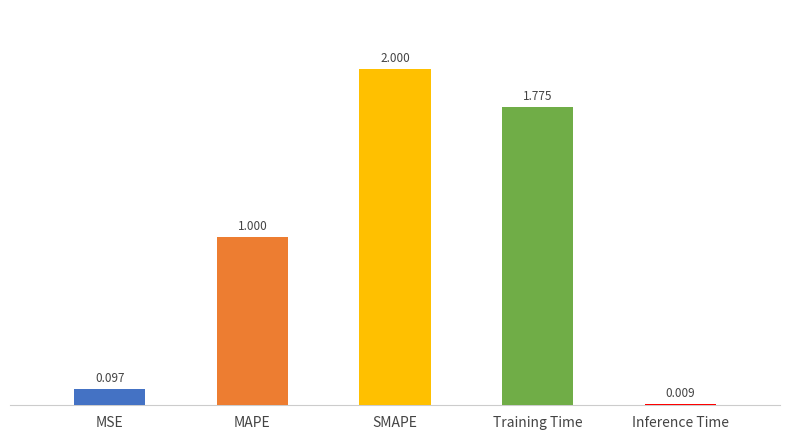

How many distinct data groups are displayed?

1